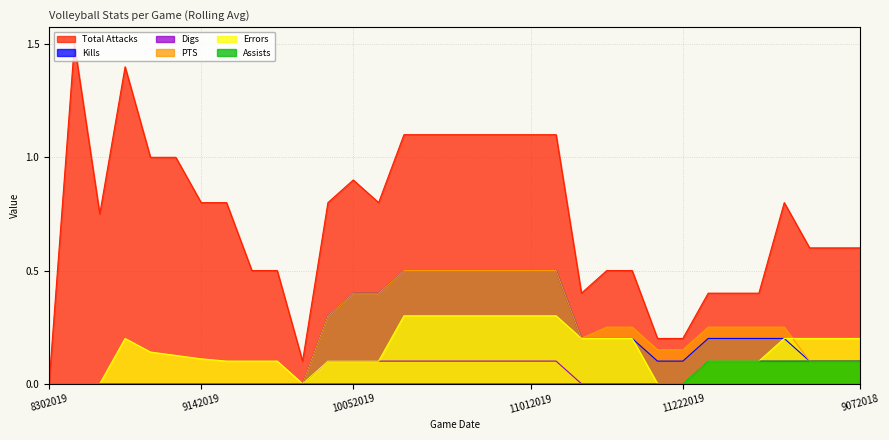

Is it true that Kills equals 0.0 at 9202019?

True